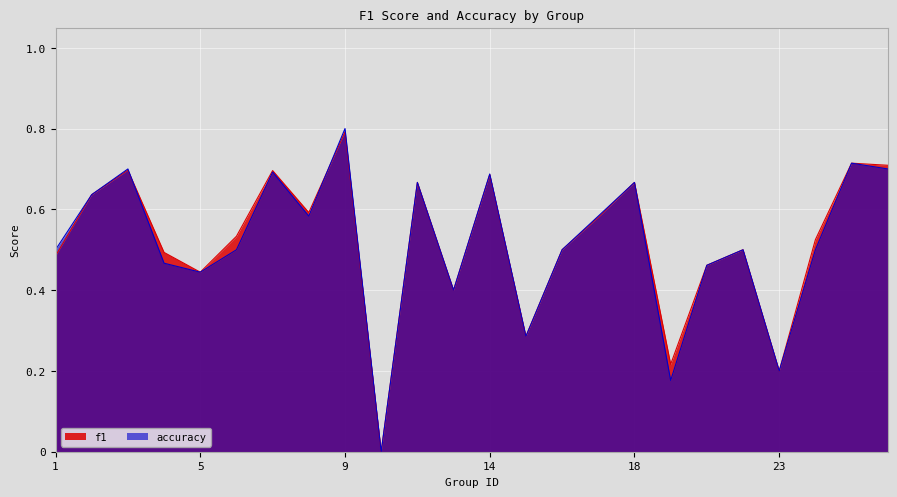

Which series changed the most between 17 and 21?

accuracy